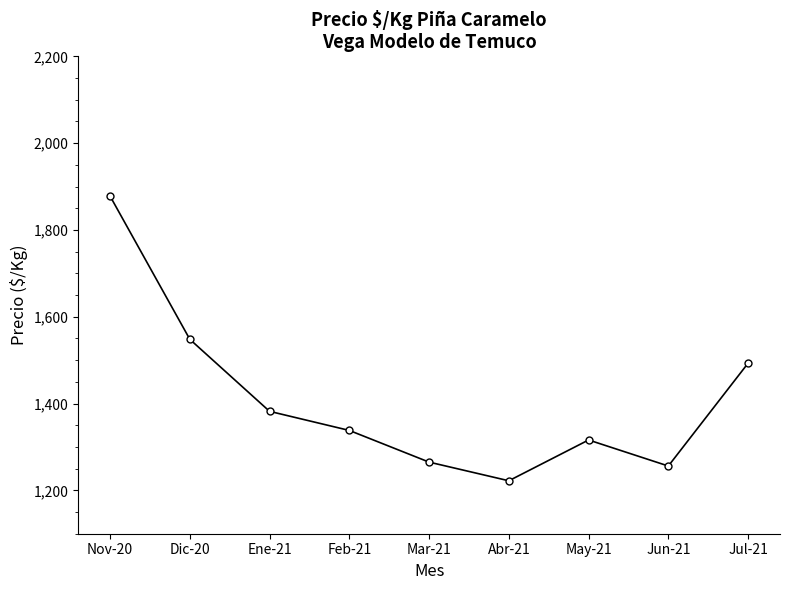

How many lines are shown in the chart?

1